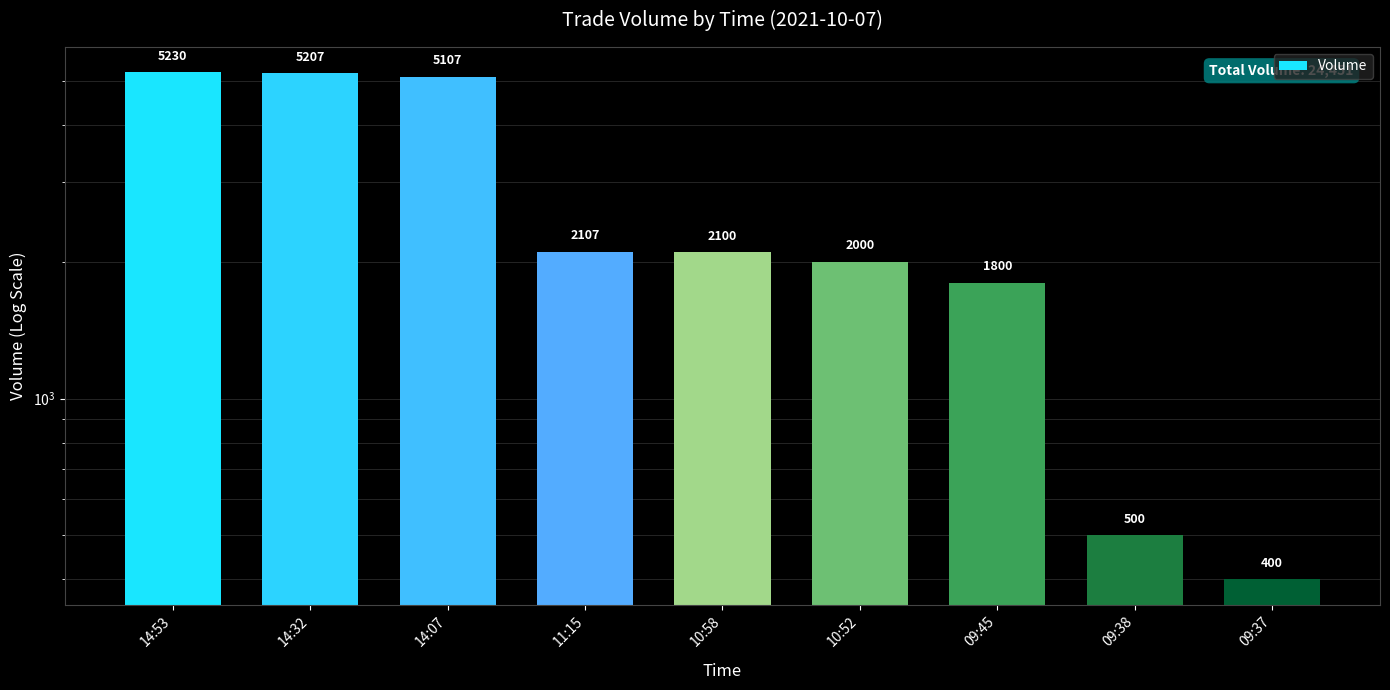

What is the label of the 7th bar from the right?

14:07